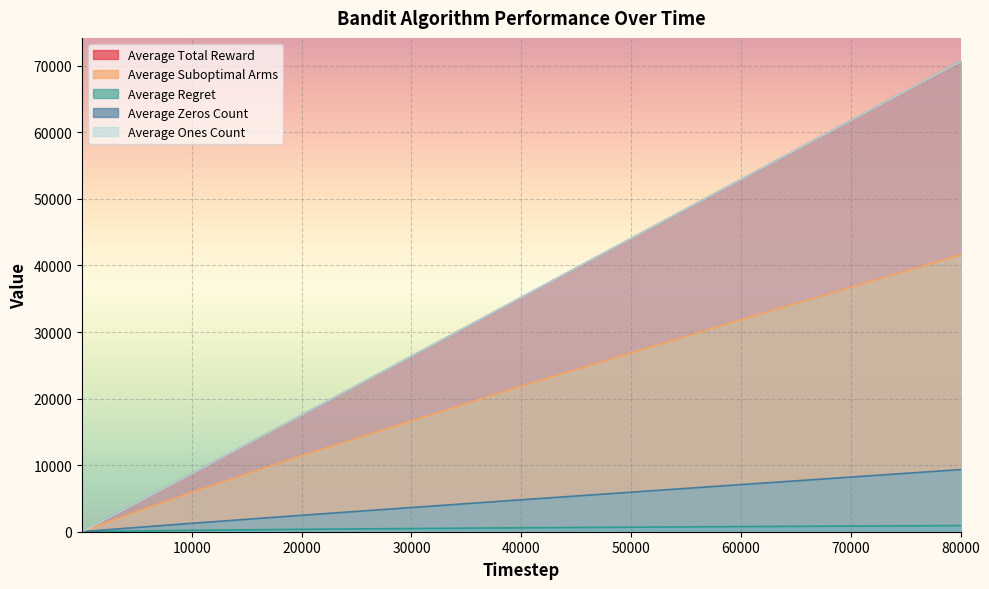

True or false: Average Ones Count and Average Suboptimal Arms cross at least once.

False